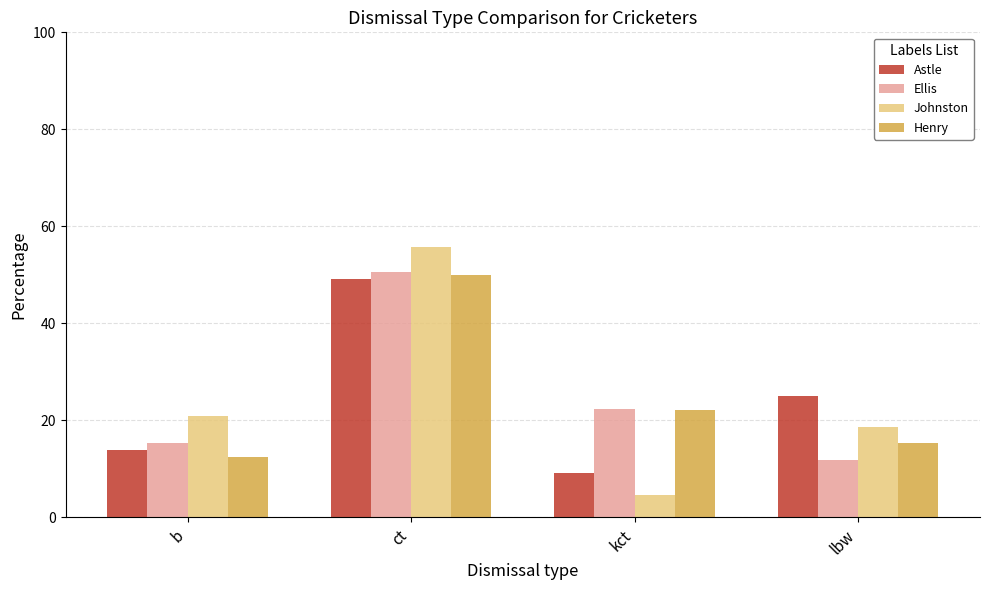

Which series changed the most between ct and kct?

Johnston